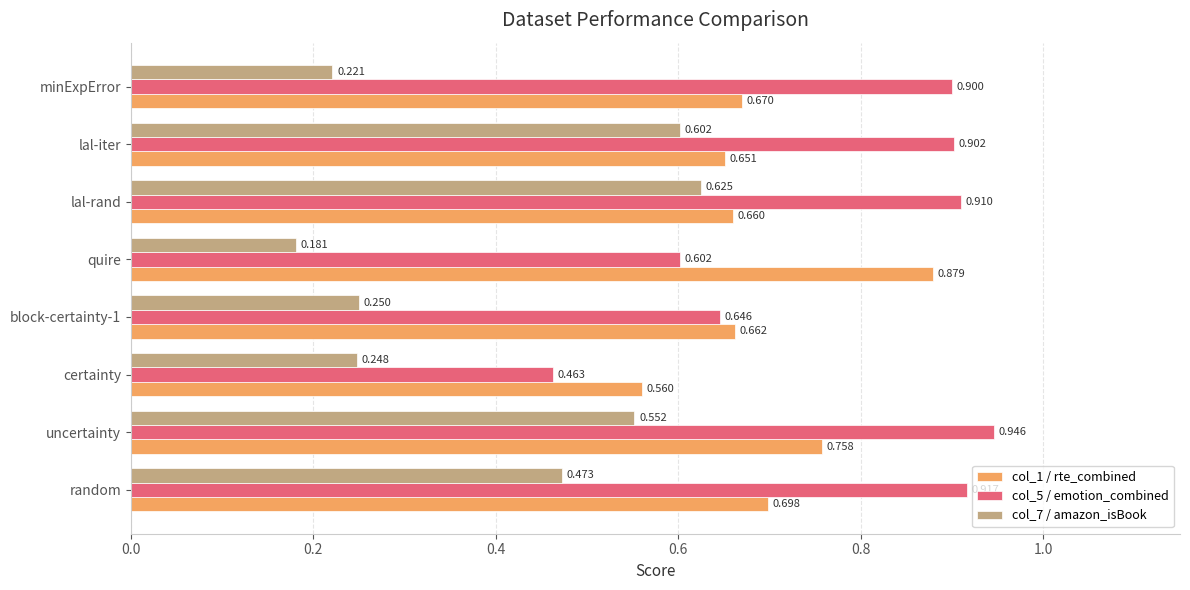

At which category is the sum across all series the highest?

uncertainty